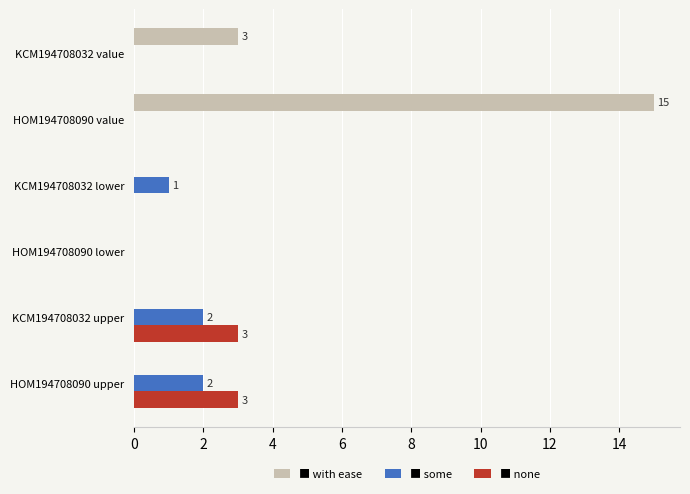

What is the greatest value displayed?

15